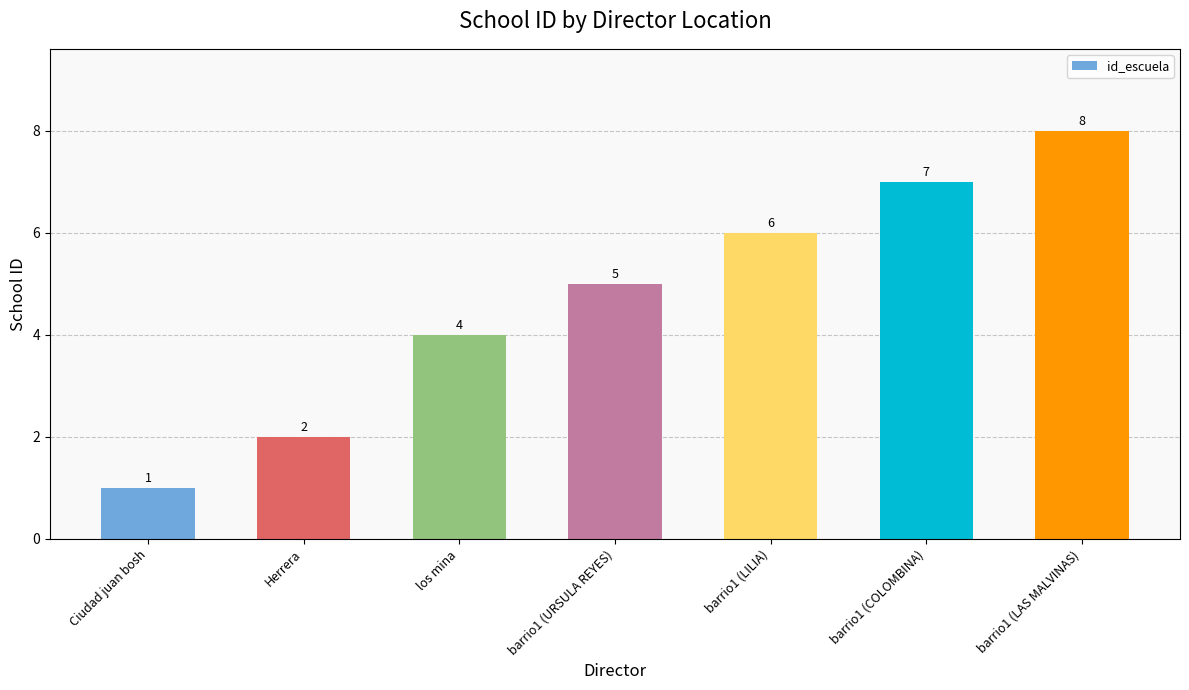

What is the value of the 3rd bar from the left?

4